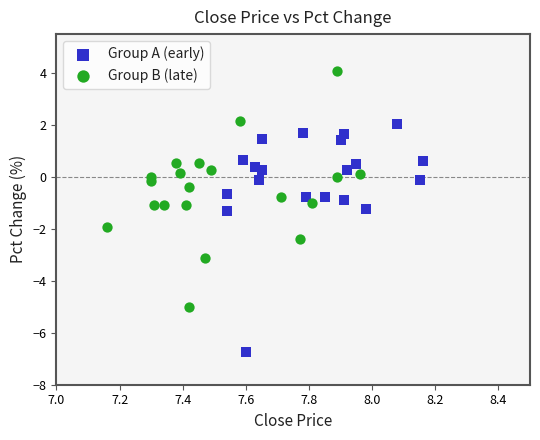

Which series reaches the maximum Y coordinate?

Group B (late)